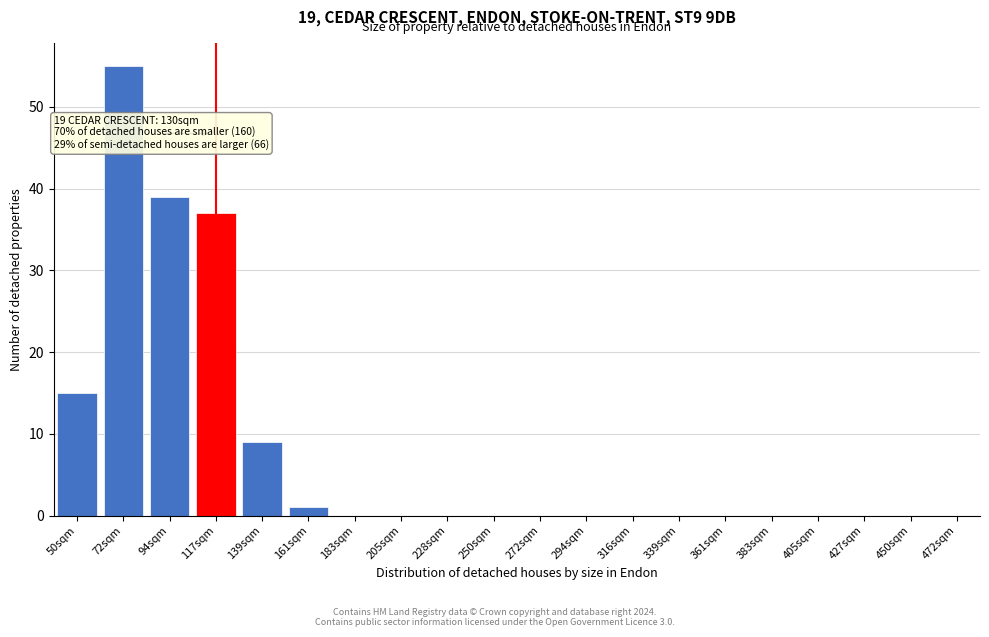

Reading left to right, what are all the values shown in this chart?

50sqm=15	72sqm=55	94sqm=39	117sqm=37	139sqm=9	161sqm=1	183sqm=0	205sqm=0	228sqm=0	250sqm=0	272sqm=0	294sqm=0	316sqm=0	339sqm=0	361sqm=0	383sqm=0	405sqm=0	427sqm=0	450sqm=0	472sqm=0